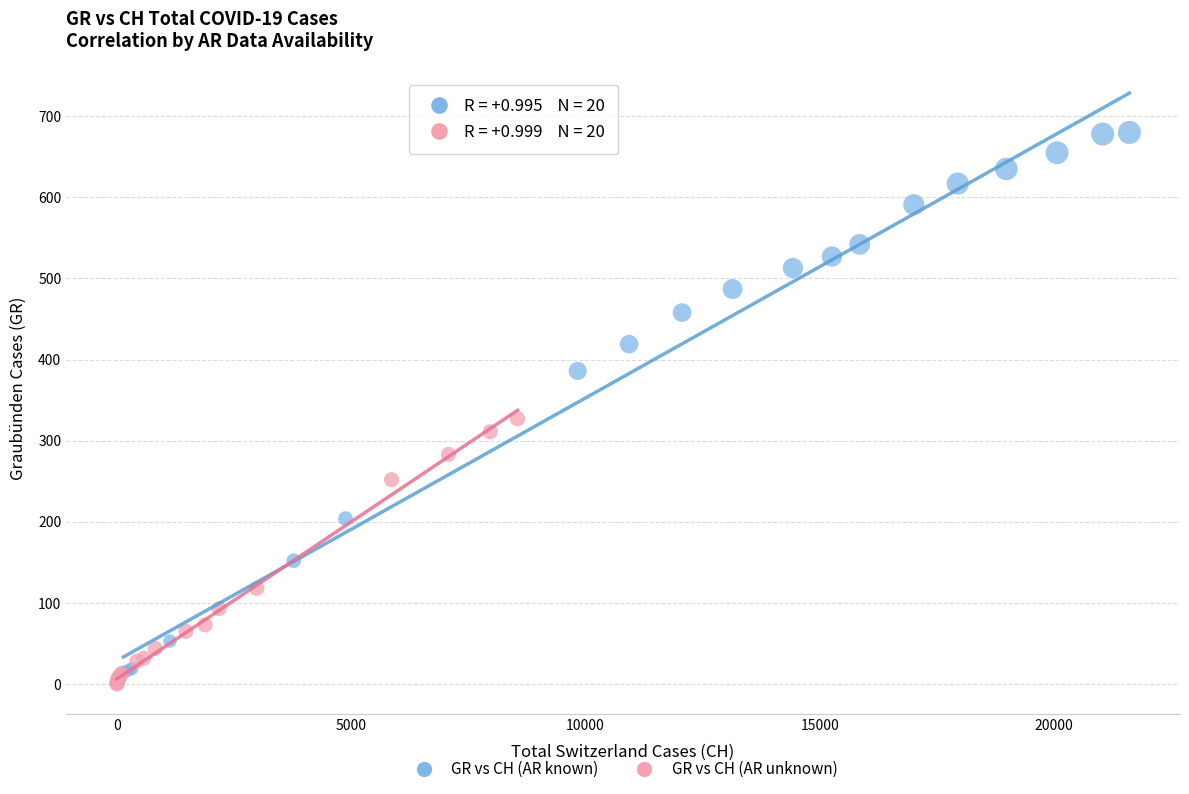

Which series contains the highest Y value?

GR vs CH (AR known)